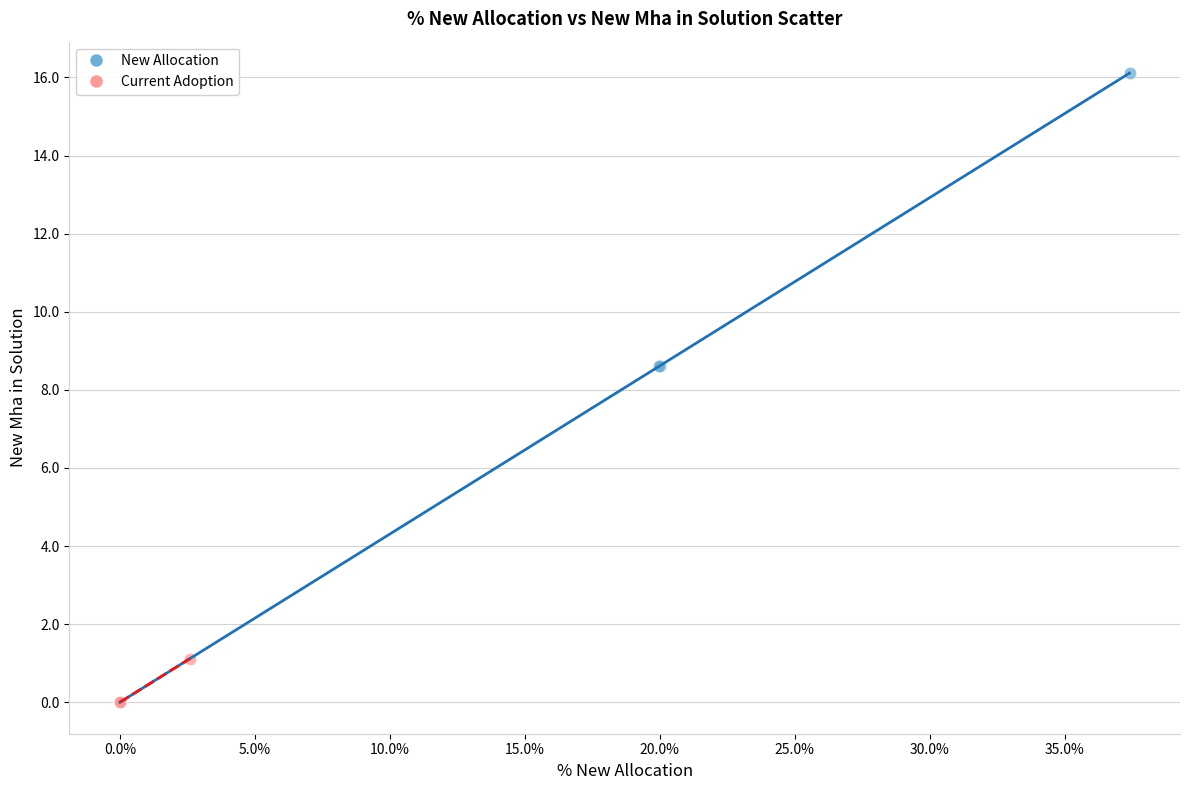

Which series reaches the maximum Y coordinate?

New Allocation